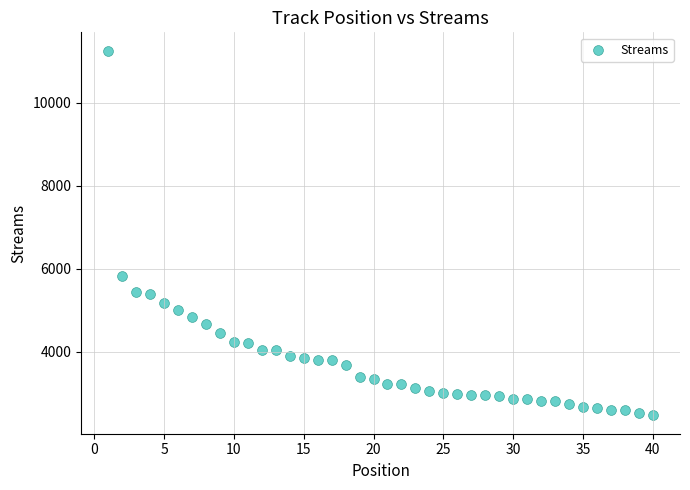

What Y value in the scatter plot is closest to 6863?

5820